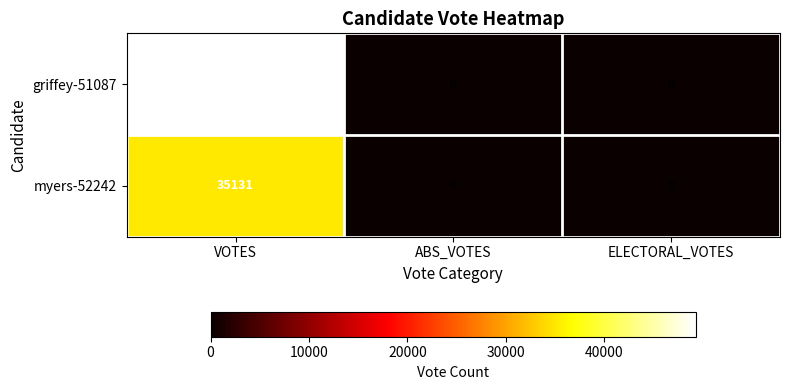

What is the highest value of the myers-52242 series?

35131